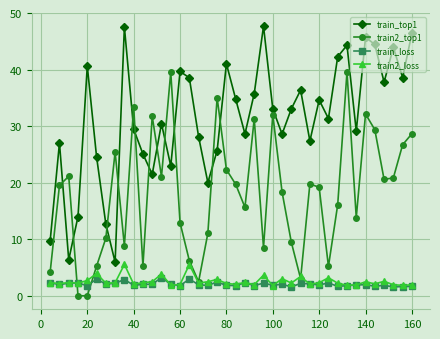

Which series has the largest total across all categories?

train_top1